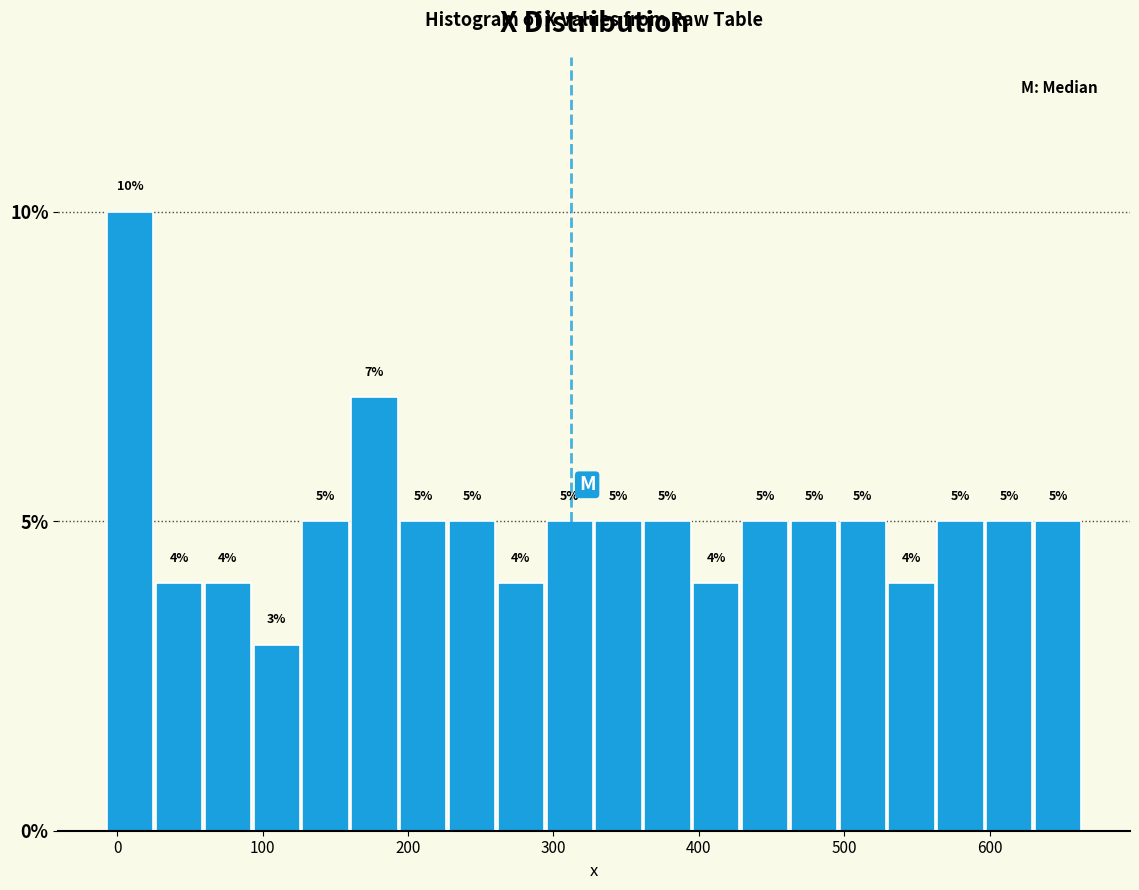

Read against the x-axis, roughly where is the centre of the tallest bar?

10